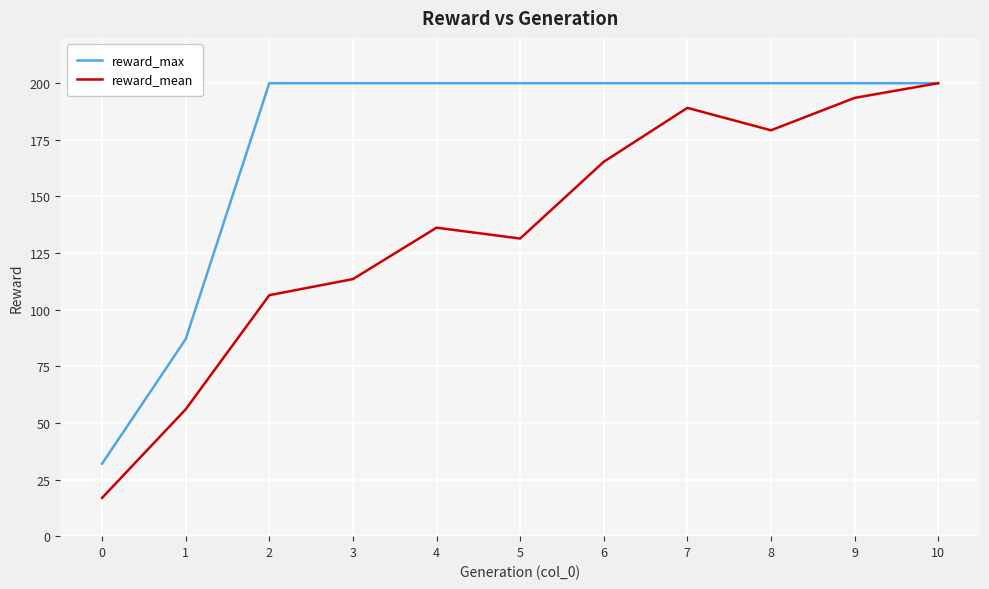

The value of reward_mean at 3 is 47.8. True or false?

False